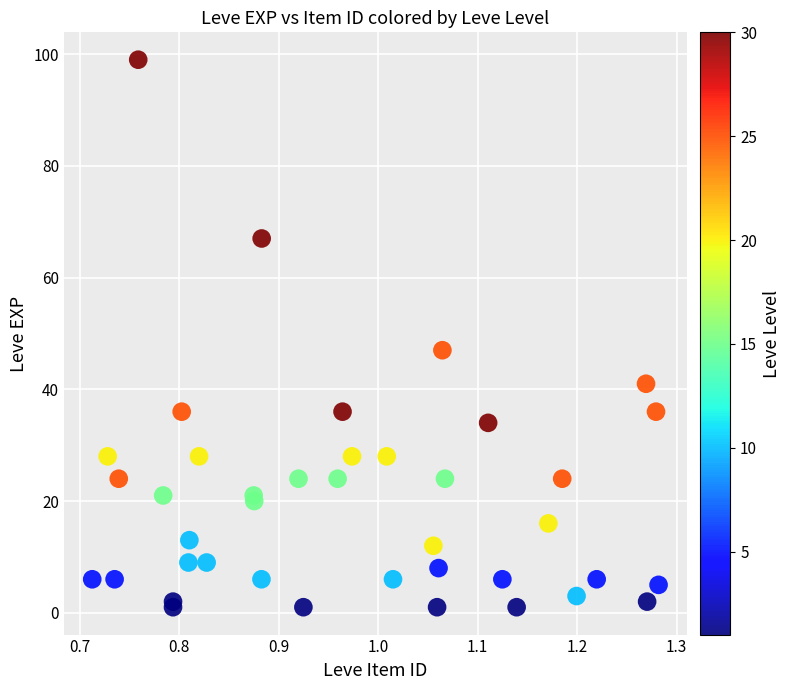

What Y value in the scatter plot is closest to 50?

47